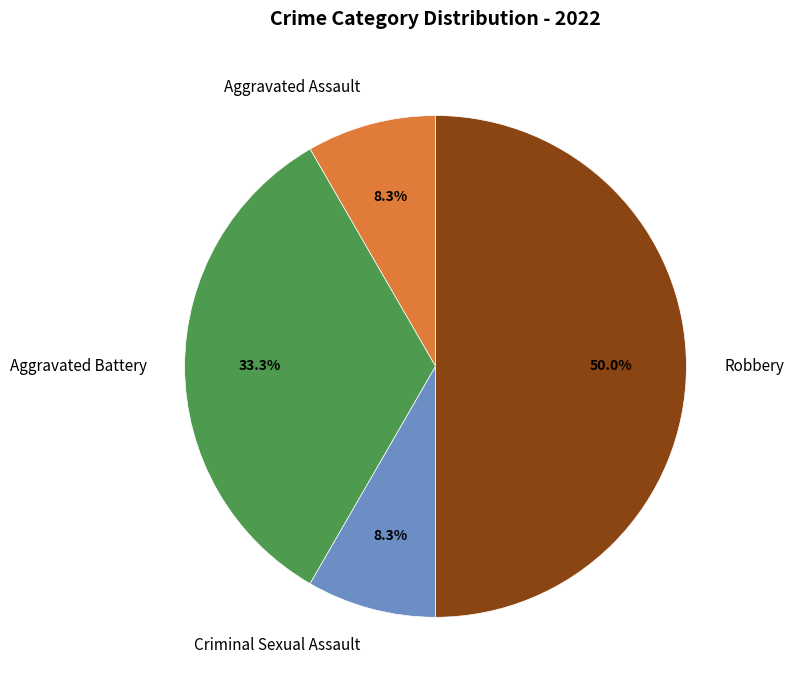

Count the number of slices in the pie.

4